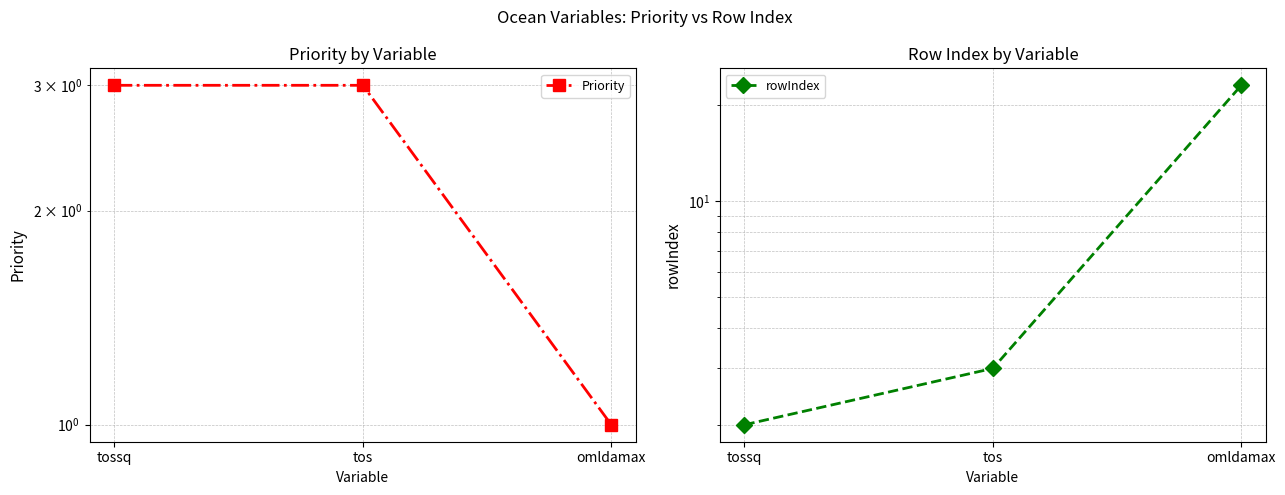

Reading left to right, extract all data points from this chart.

Priority: 3	3	1
rowIndex: 2	3	23